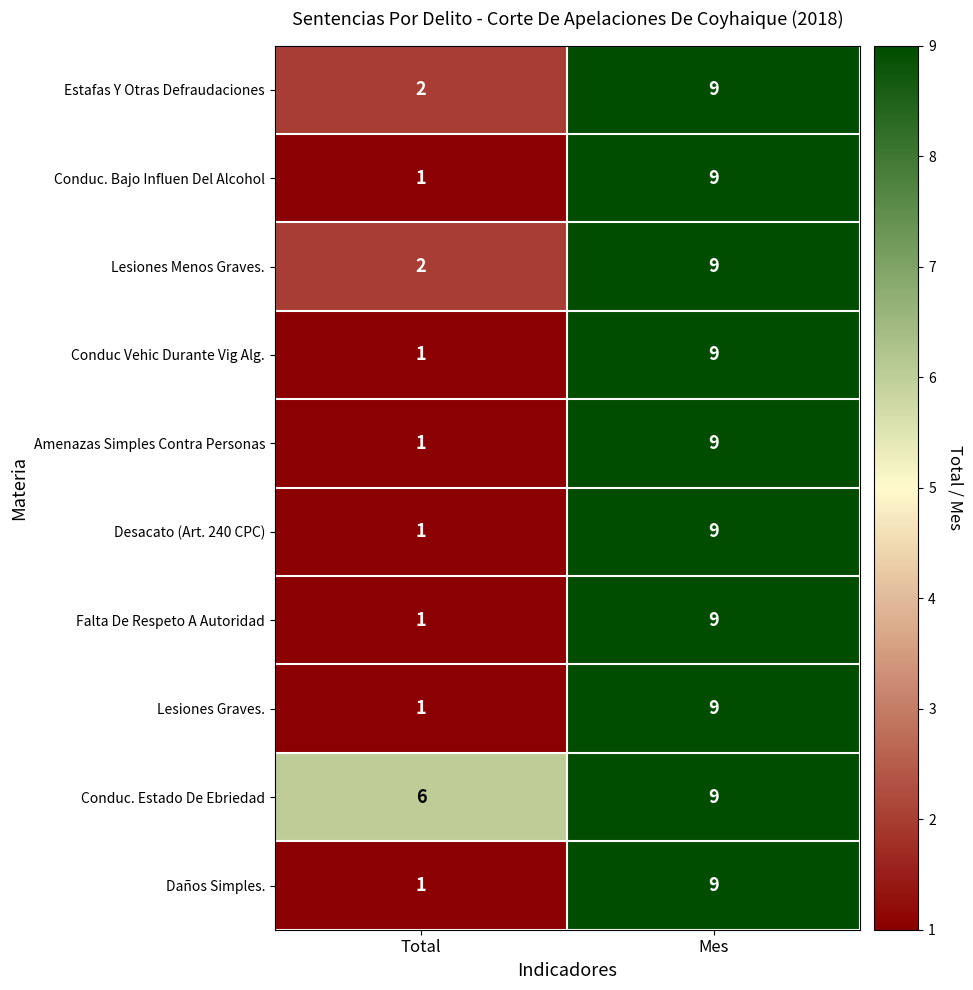

What is the approximate value of Conduc. Bajo Influen Del Alcohol at Mes?

9